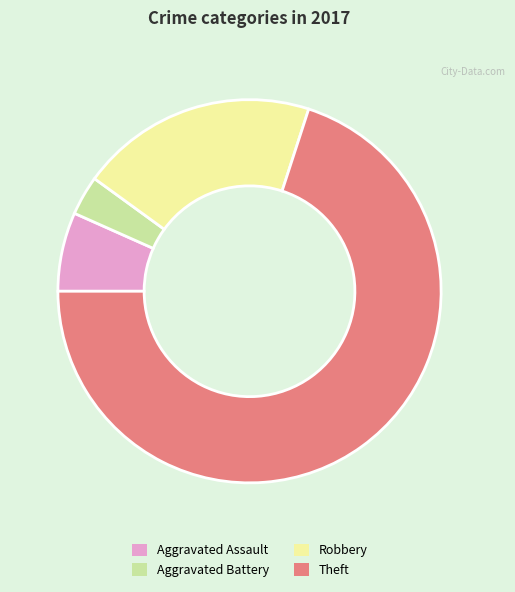

Is the sum of Theft and Aggravated Assault greater than half?

Yes